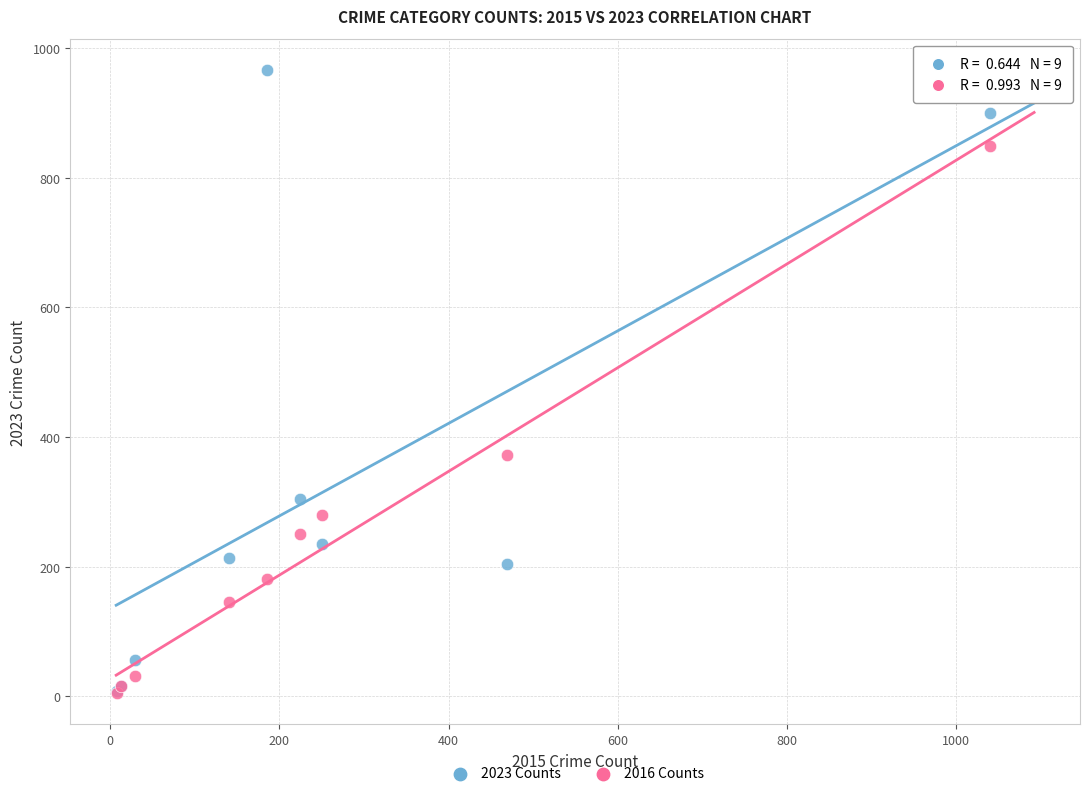

Across all series, what Y value is closest to 485?

373